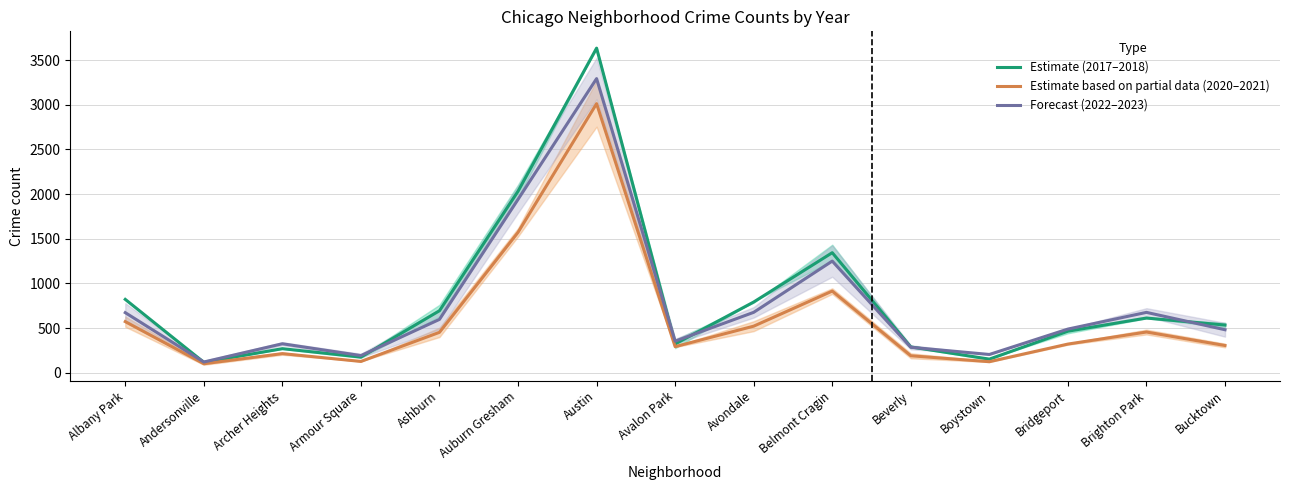

What is the value of the Estimate (2017–2018) point at the 8th from the left?

321.0